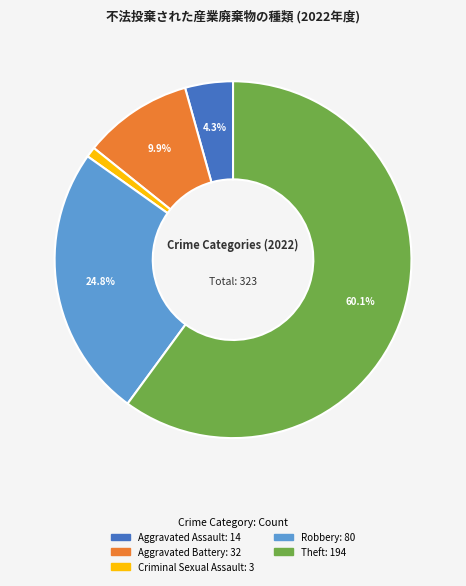

How many segments does this pie chart have?

5